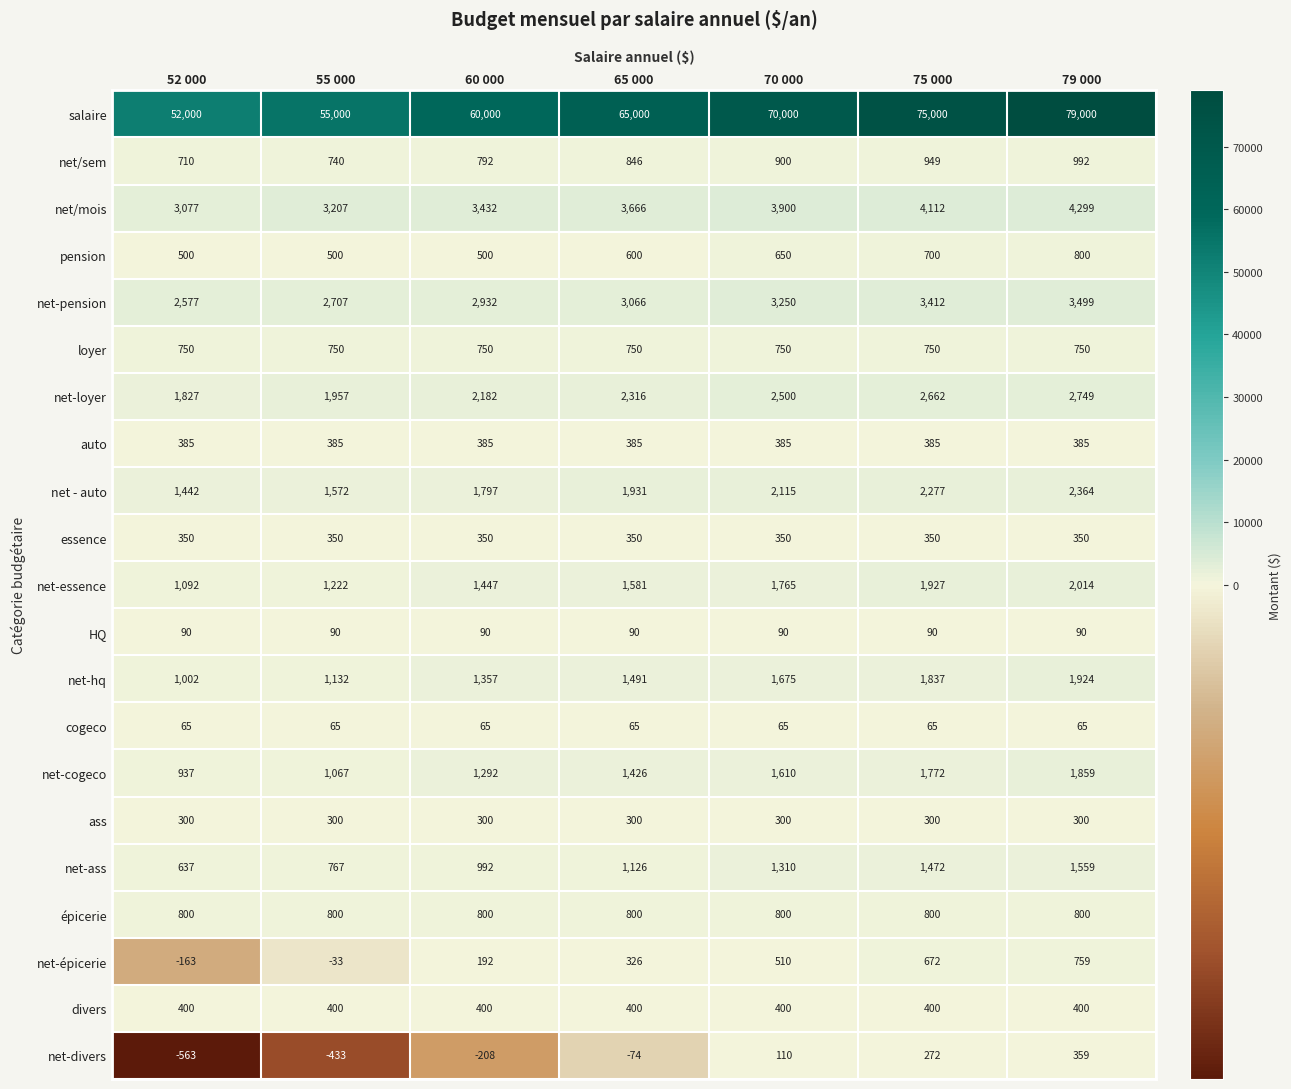

At how many categories does at least one series exceed 77871?

1